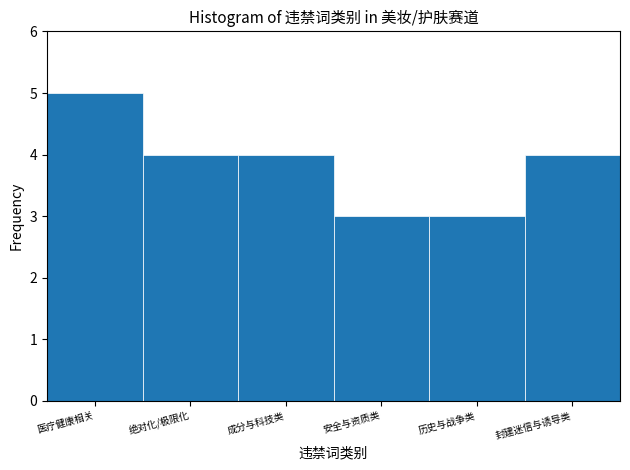

Reading right to left, what are all the values shown in this chart?

4	3	3	4	4	5